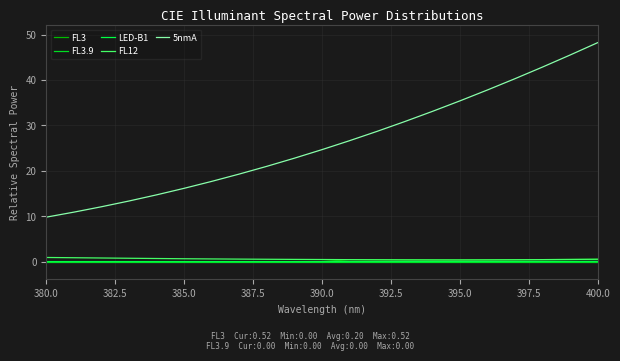

True or false: 5nmA and FL3 cross at least once.

False